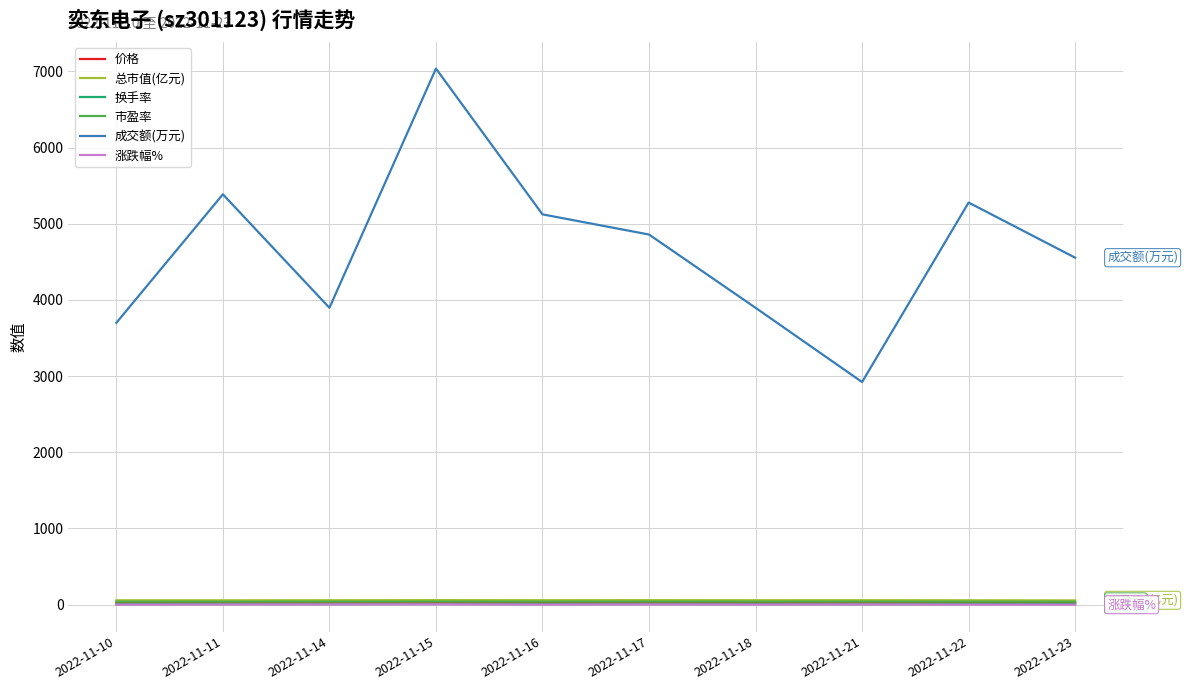

At which label does 市盈率 first exceed 37?

2022-11-10